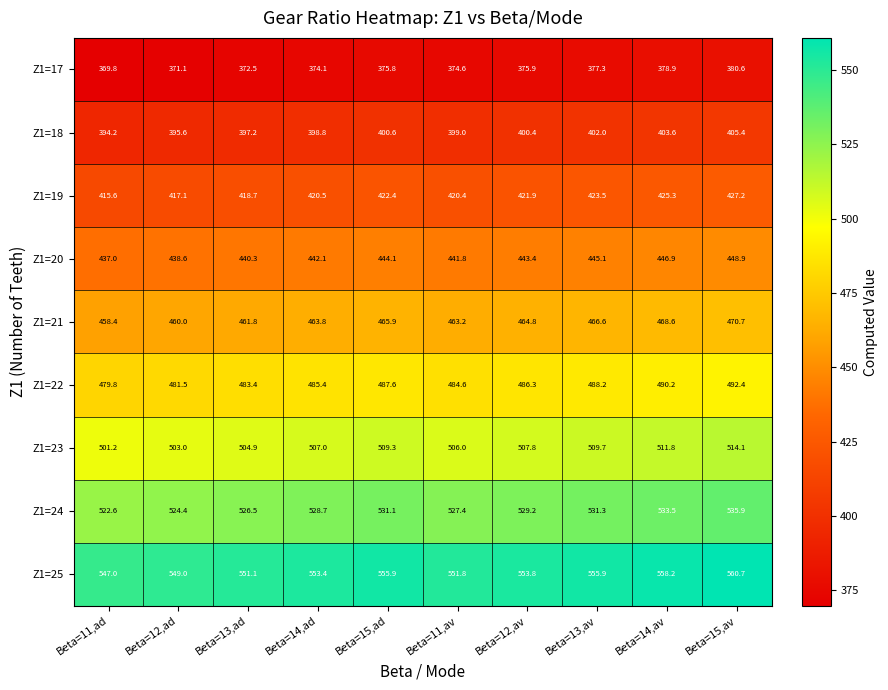

How many values in the Z1=18 series exceed 400?

5